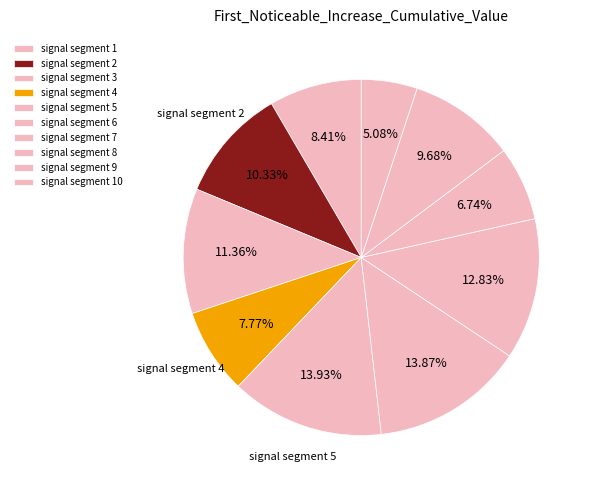

The signal segment 9 slice represents 21% of the pie. True or false?

False